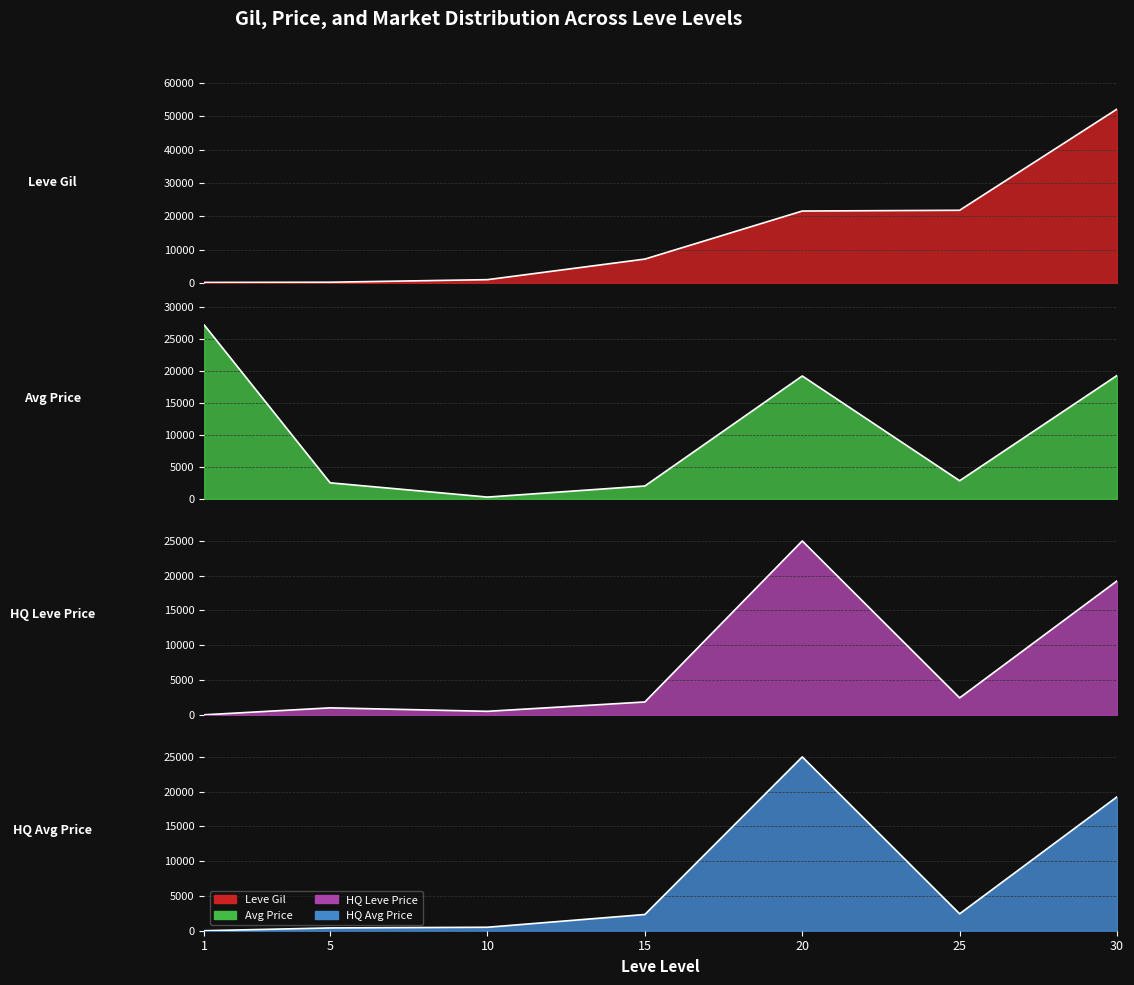

Reading left to right, transcribe all the data shown in this chart.

Leve Gil: 1=160	5=220	10=990	15=7170	20=21600	25=21830	30=52220
currentAveragePrice: 1=27128	5=2507	10=280	15=2011	20=19174	25=2831	30=19250
LevePriceHQ: 1=0	5=1000	10=500	15=1845	20=25000	25=2433	30=19250
currentAveragePriceHQ: 1=0	5=400	10=500	15=2333	20=25000	25=2433	30=19250